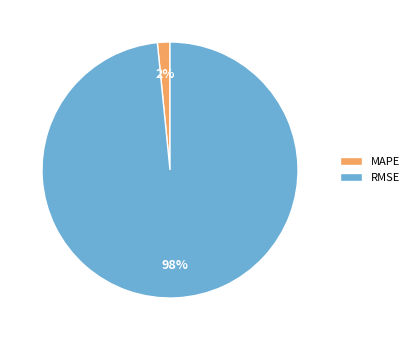

Which slice represents more than half of the pie?

RMSE